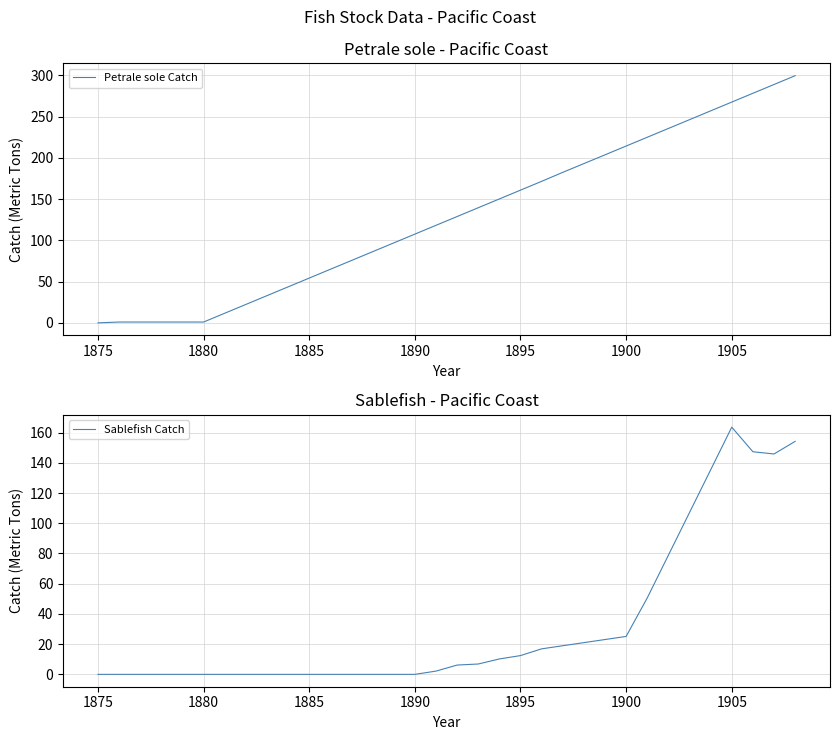

At which label does Sablefish Catch reach its peak?

1905